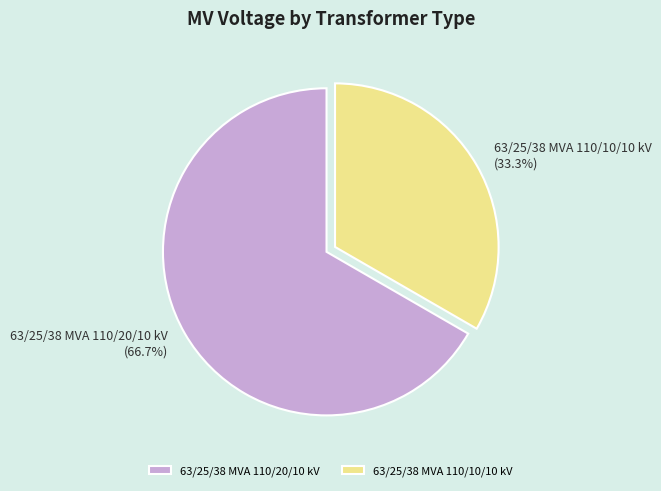

Does any single category account for the majority?

Yes